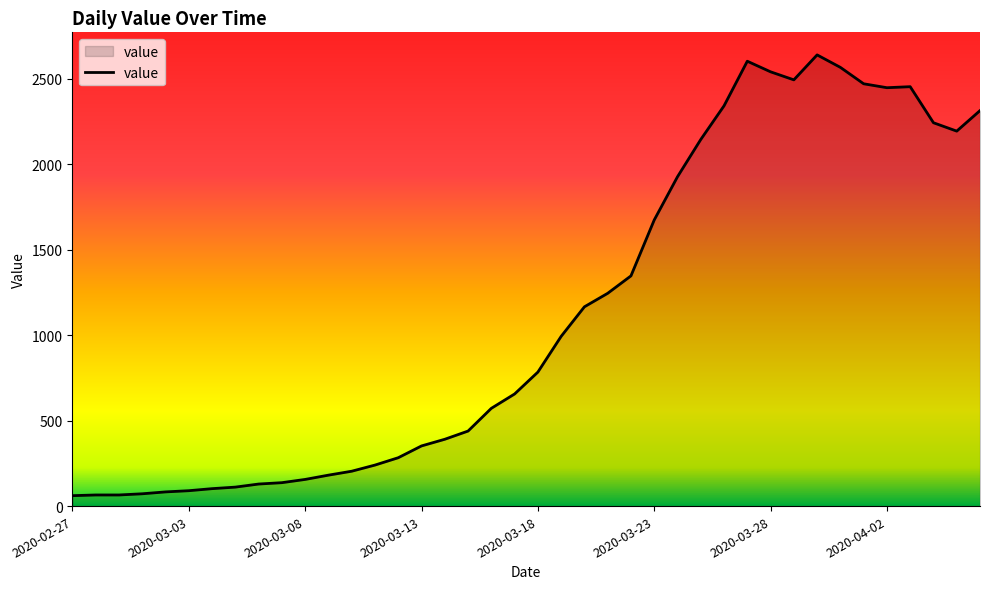

What is the difference between the maximum and minimum values?

2579